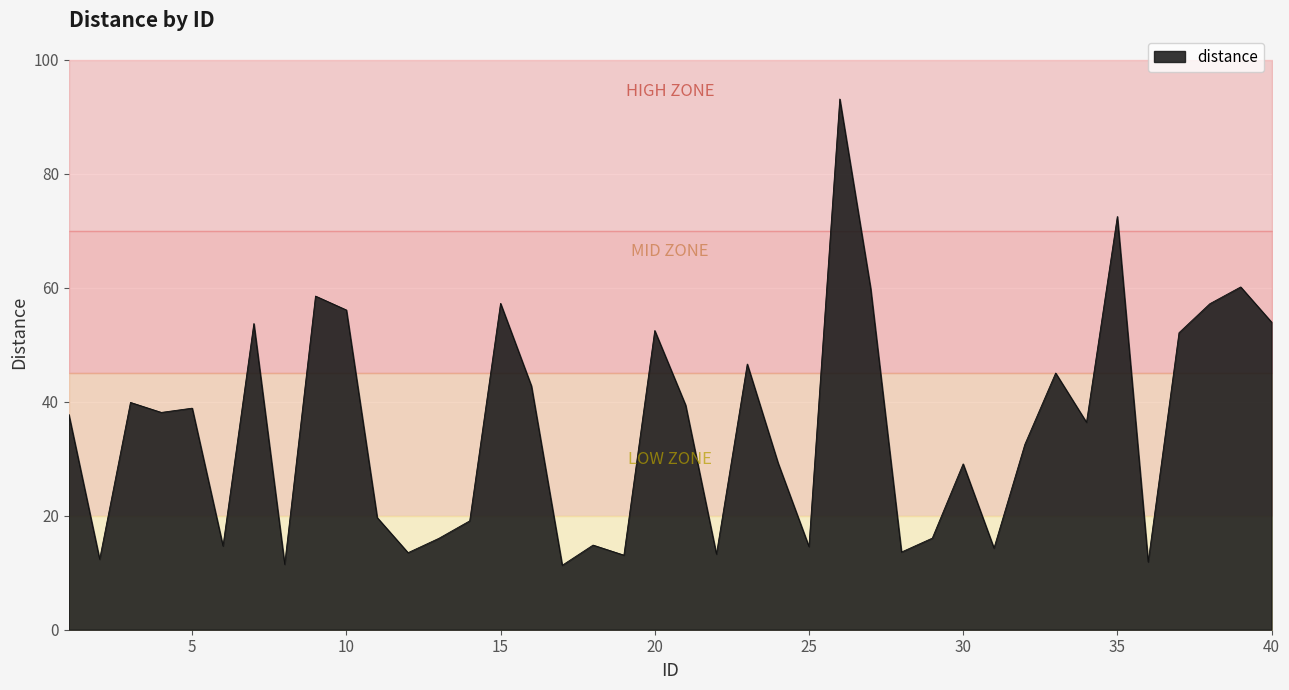

List the labels in order of value, largest first.

26, 35, 39, 27, 9, 15, 38, 10, 40, 7, 20, 37, 23, 33, 16, 3, 21, 5, 4, 1, 34, 32, 24, 30, 11, 14, 29, 13, 18, 6, 25, 31, 28, 12, 22, 19, 2, 36, 8, 17